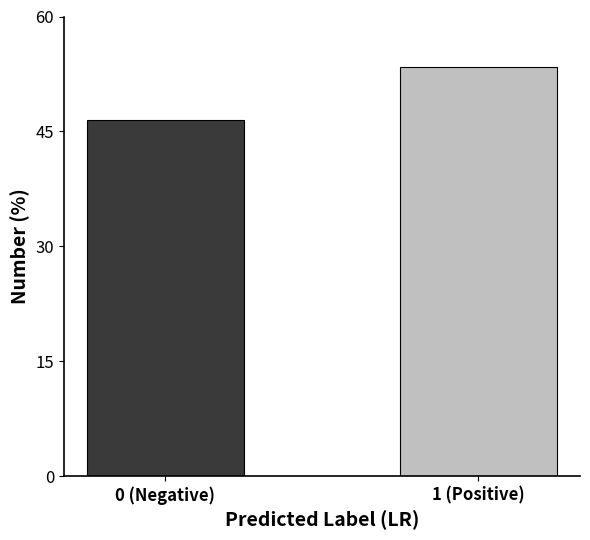

Reading left to right, transcribe all the data shown in this chart.

0 (Negative)=46.5	1 (Positive)=53.5